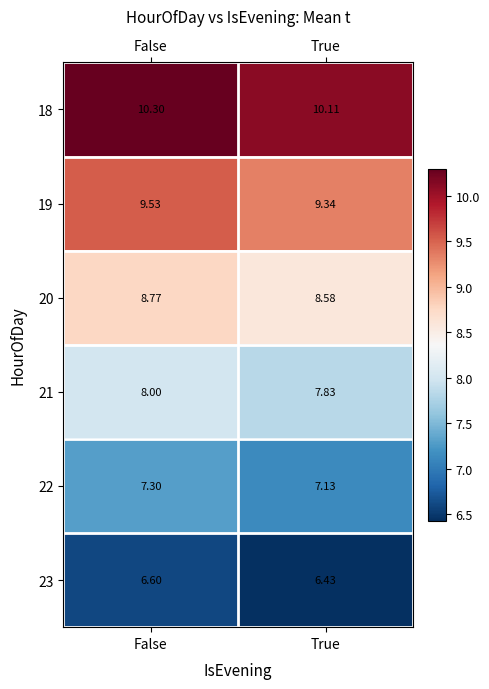

How many distinct data groups are displayed?

6